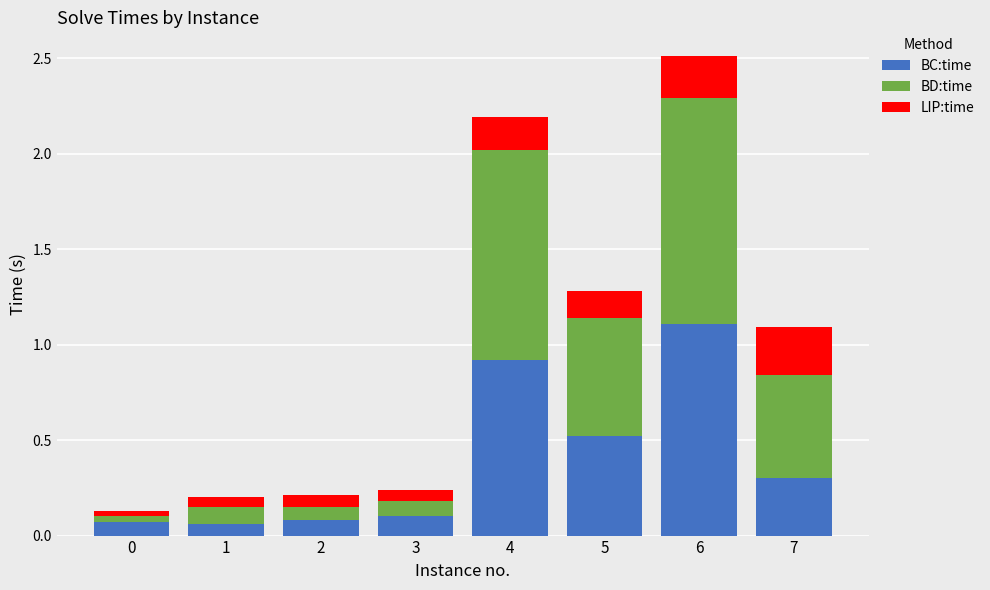

What are all the series names shown in the legend?

BC:time, BD:time, LIP:time